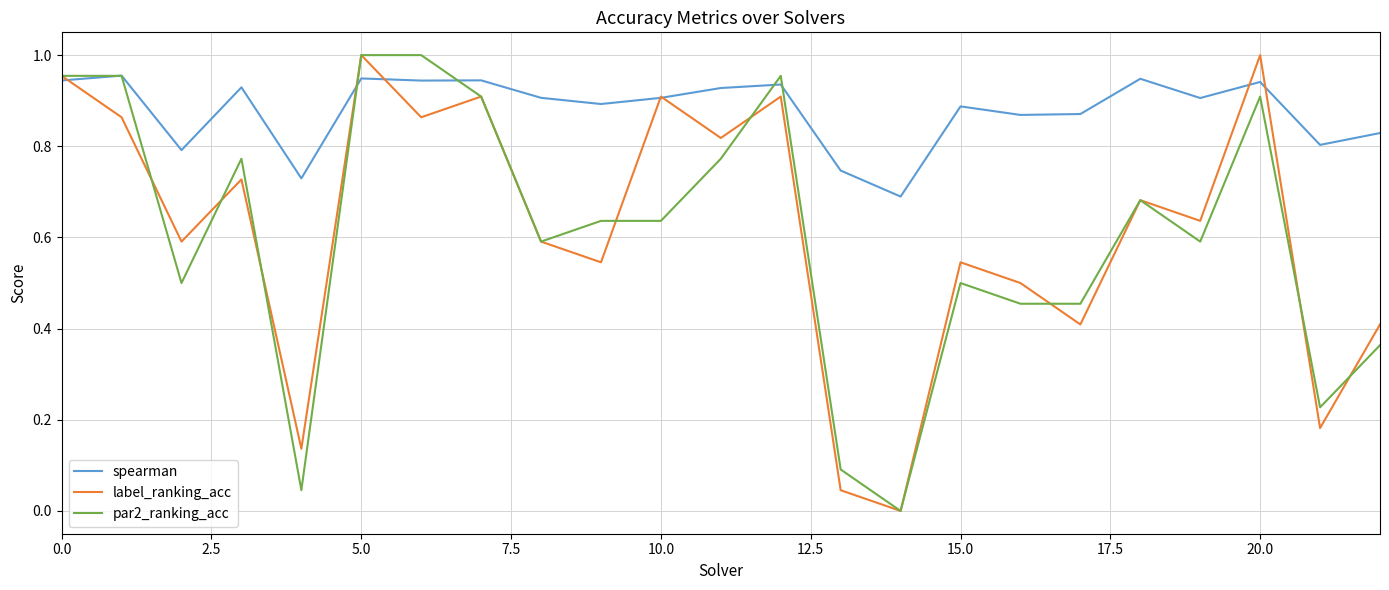

Which series has the largest total across all categories?

spearman